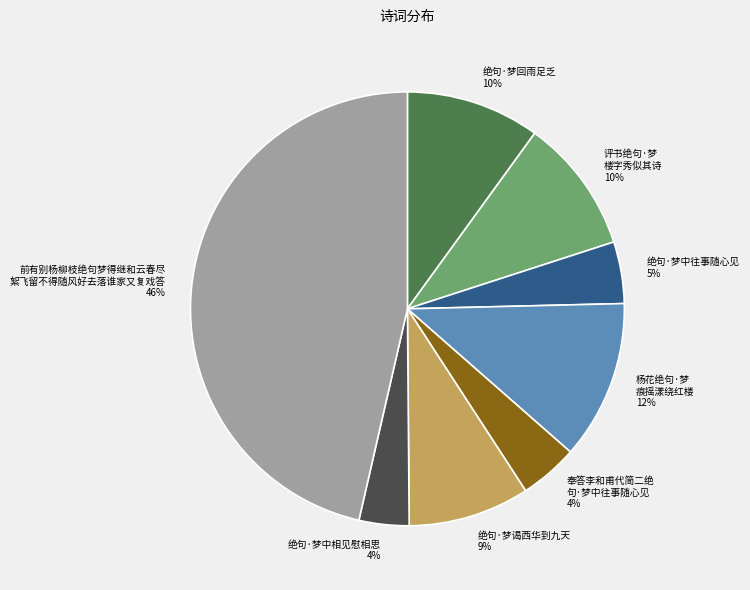

What is the ratio of the value at 绝句·梦中相见慰相思 4% to the value at 绝句·梦回雨足乏 10%?

0.4